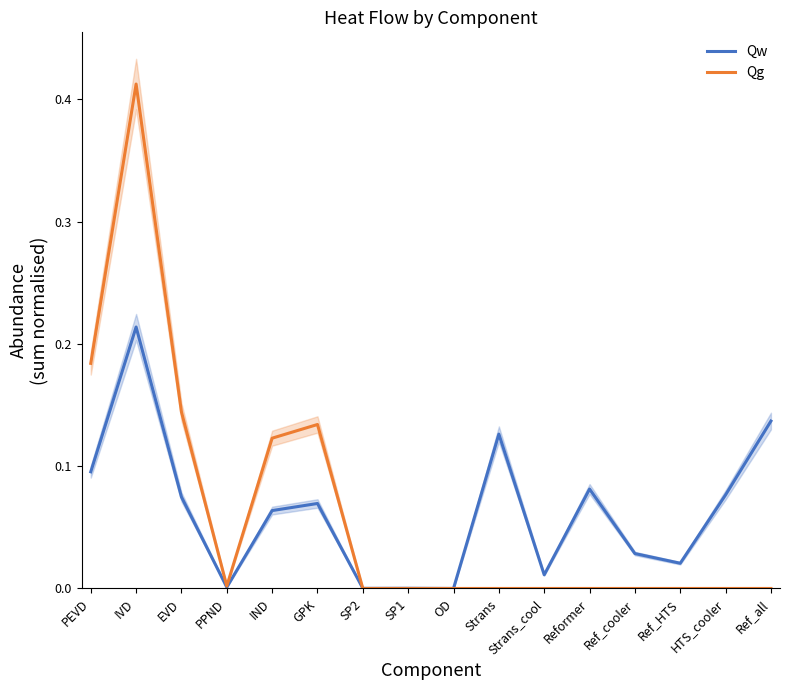

List the labels in order of Qg value, largest first.

IVD, PEVD, EVD, GPK, IND, PPND, SP2, SP1, OD, Strans, Strans_cool, Reformer, Ref_cooler, Ref_HTS, HTS_cooler, Ref_all